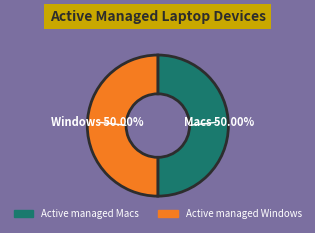

How much of the chart is everything except Active managed Windows?

50.0%